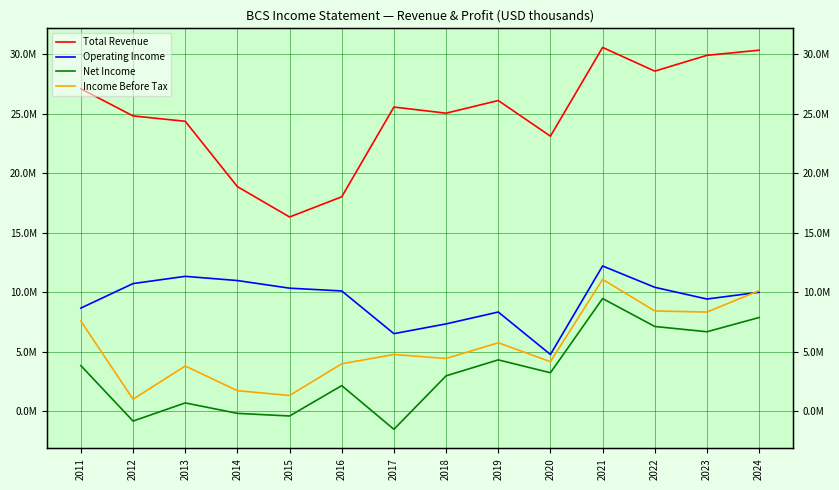

What are all the series names shown in the legend?

Total Revenue, Operating Income, Net Income, Income Before Tax